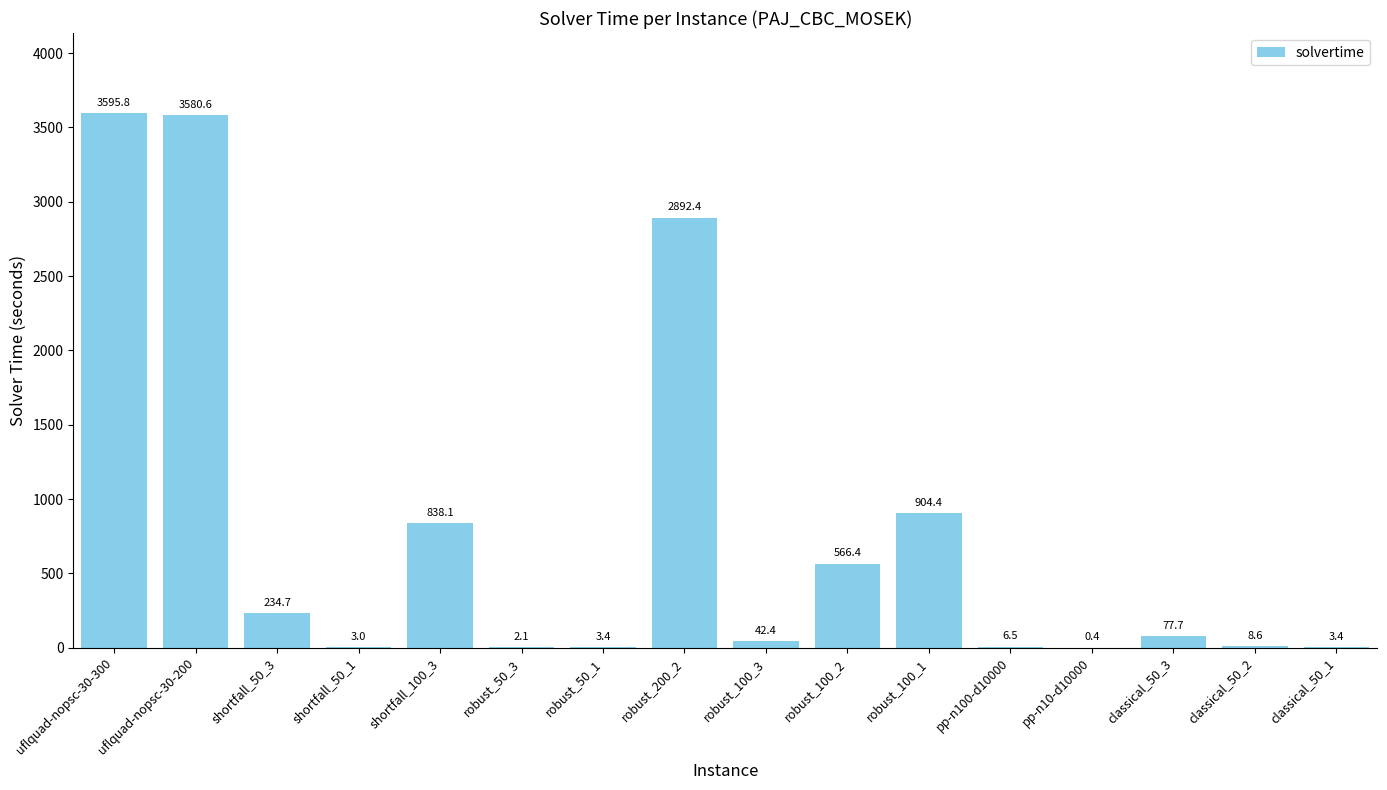

Which category has the highest value across all series?

uflquad-nopsc-30-300